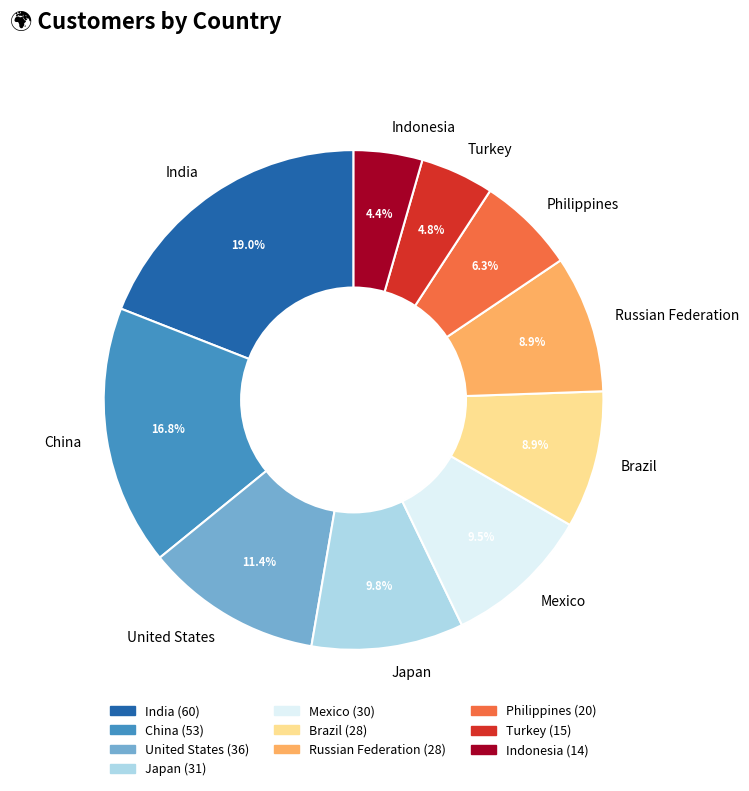

To the nearest percent, what is the combined percentage of United States and India?

30%